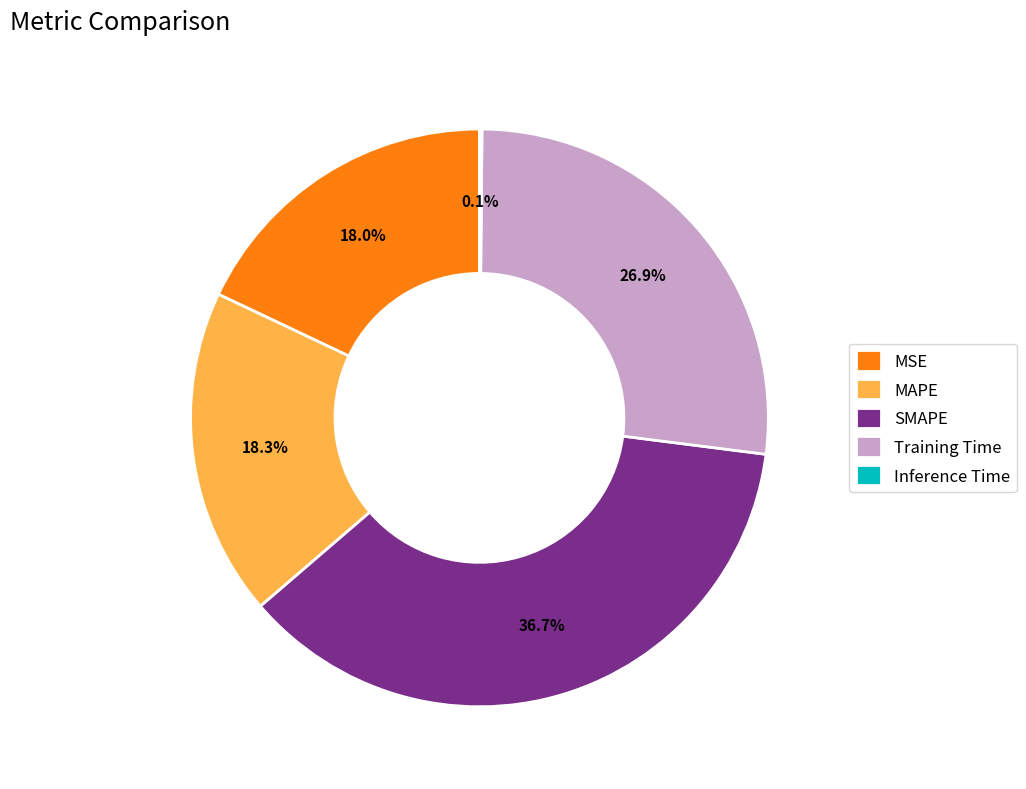

Between MSE and SMAPE, which is larger?

SMAPE